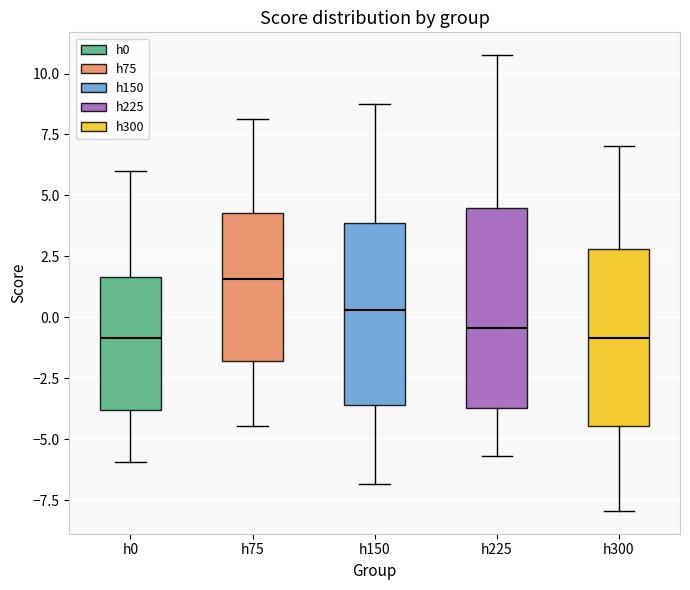

Which box is the tallest, from its lower edge to its upper edge?

h225